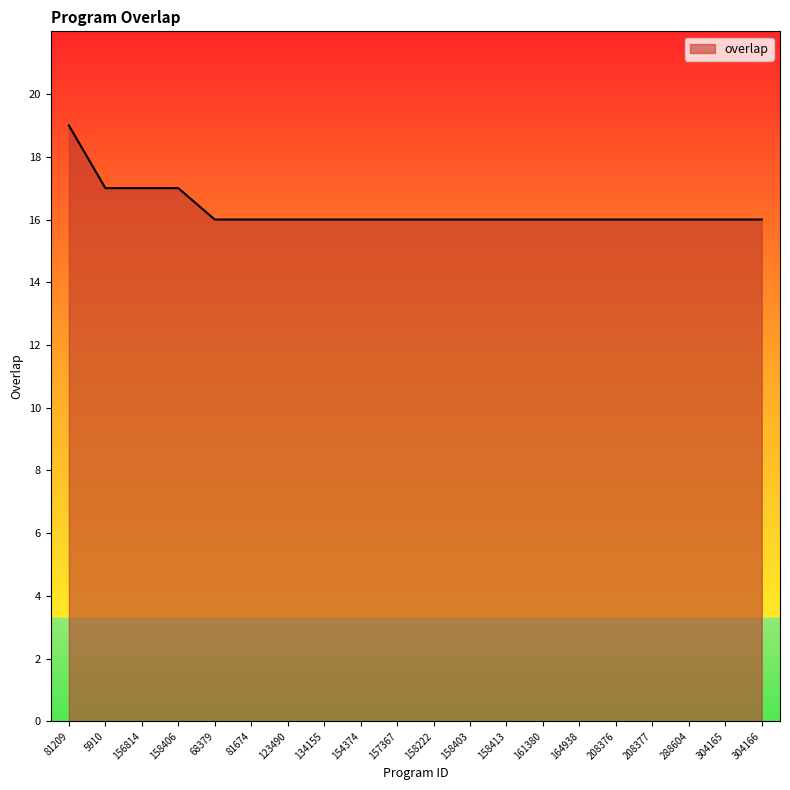

Approximately how many times larger is the value at 158406 compared to 304166?

1.1